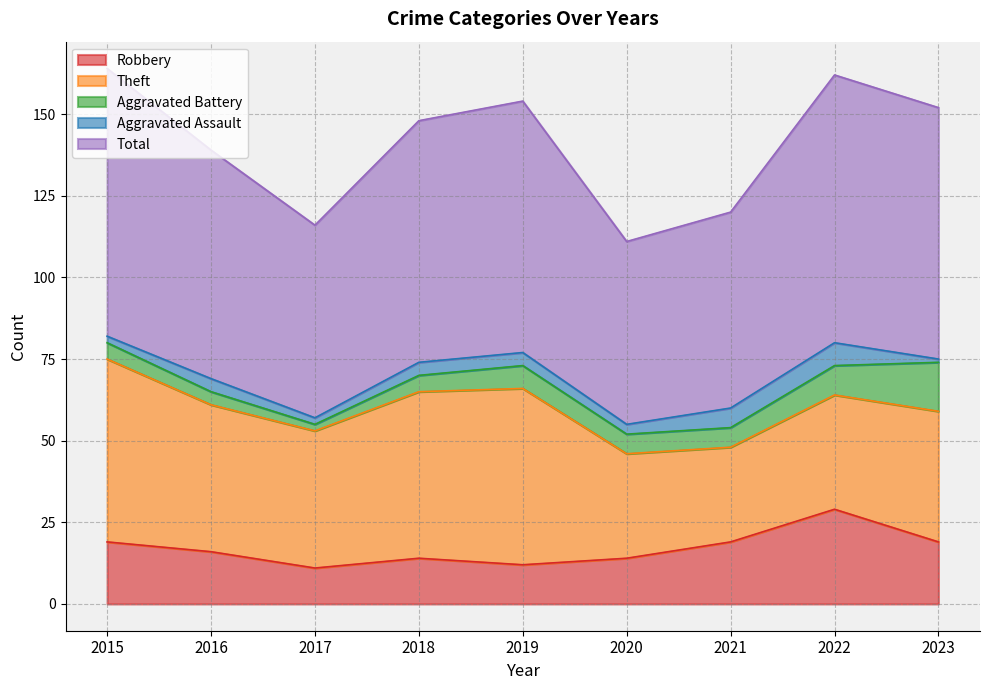

Does the chart display data point markers on the line(s)?

No